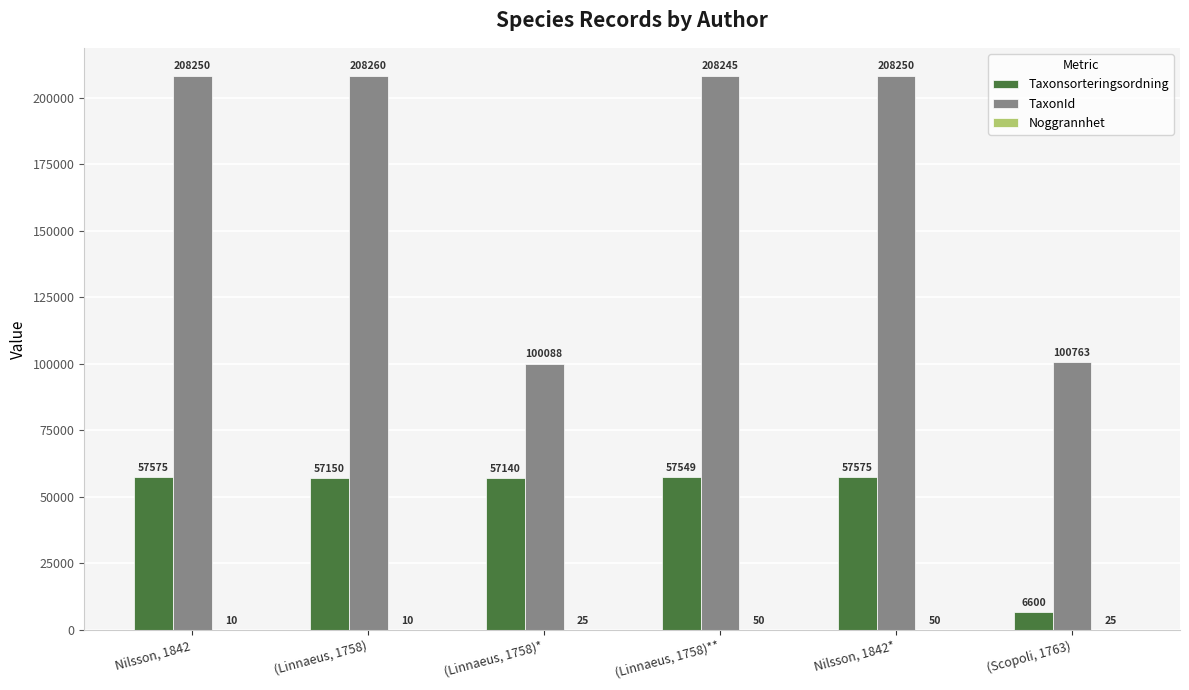

What is the maximum value for Taxonsorteringsordning?

57575